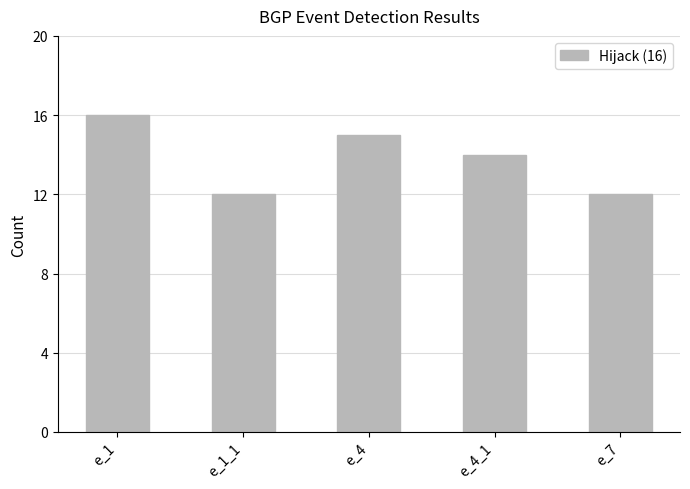

Which category has the highest value across all series?

e_1